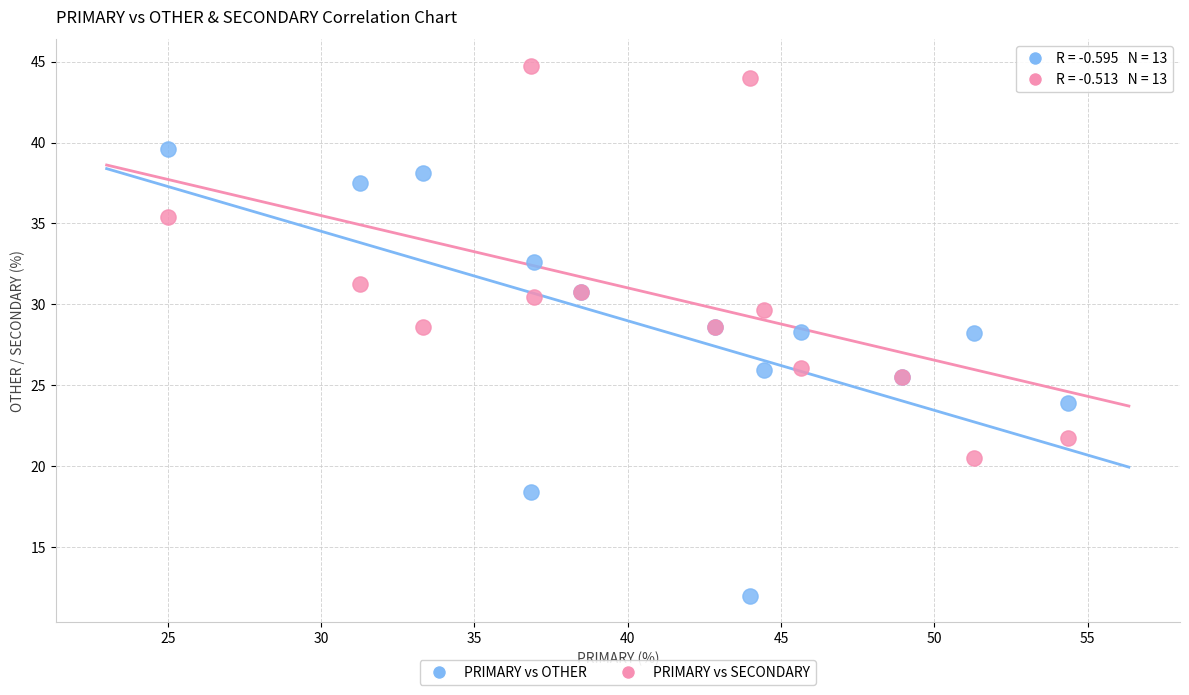

What is the X range (max minus min) for the scatter plot?

29.3